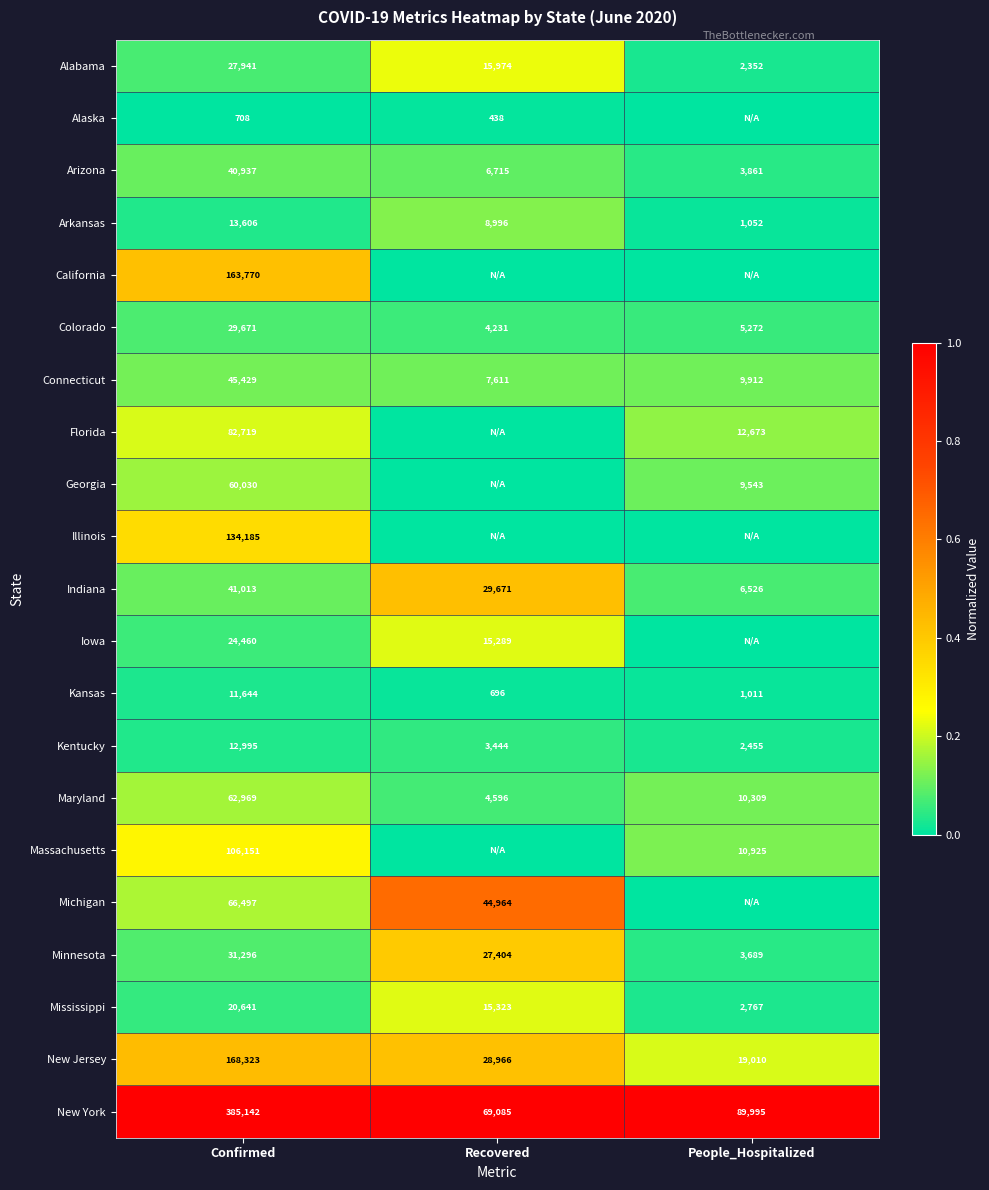

What is the highest value of the Arizona series?

40937